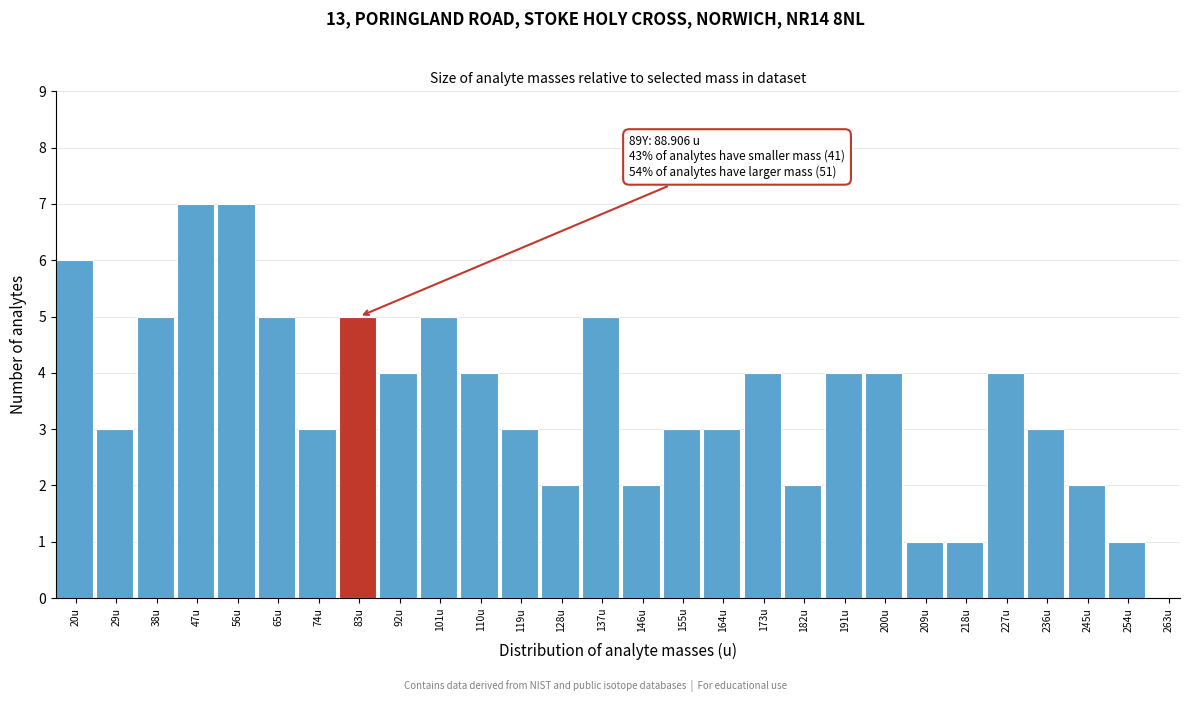

Reading left to right, extract all data points from this chart.

20u=6	29u=3	38u=5	47u=7	56u=7	65u=5	74u=3	83u=5	92u=4	101u=5	110u=4	119u=3	128u=2	137u=5	146u=2	155u=3	164u=3	173u=4	182u=2	191u=4	200u=4	209u=1	218u=1	227u=4	236u=3	245u=2	254u=1	263u=0